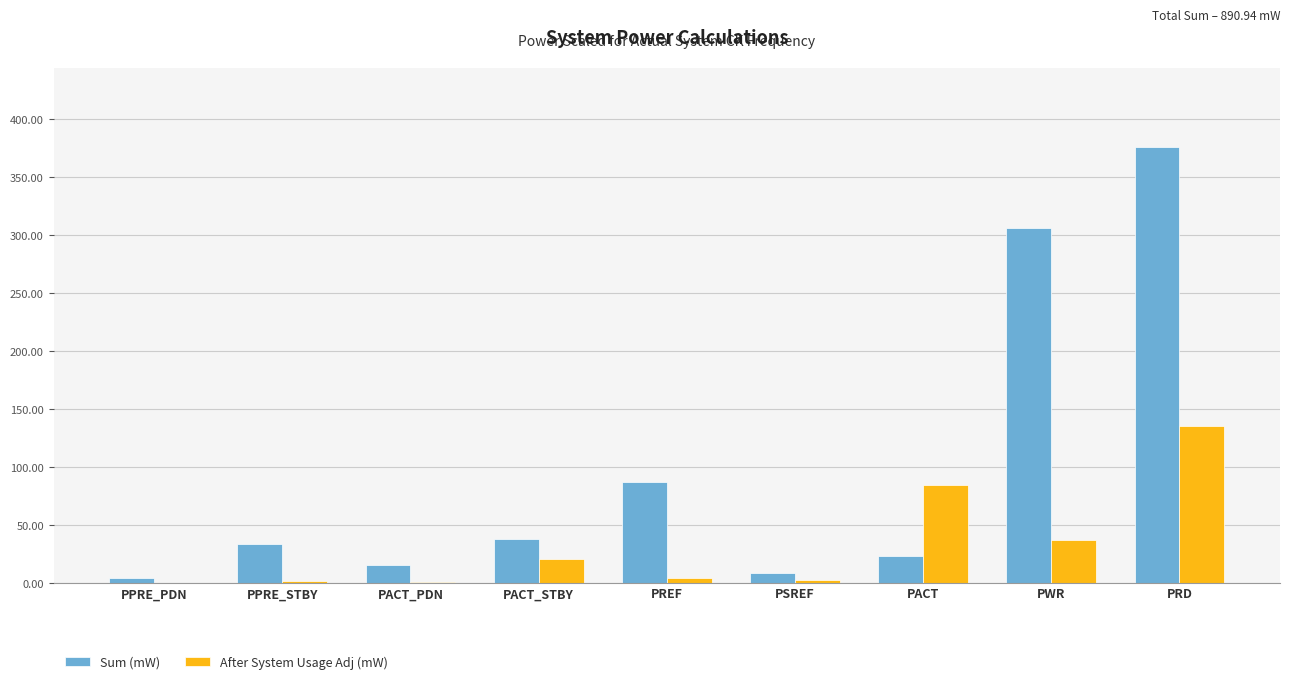

Is it true that Sum (mW) equals 33.5 at PPRE_STBY?

True